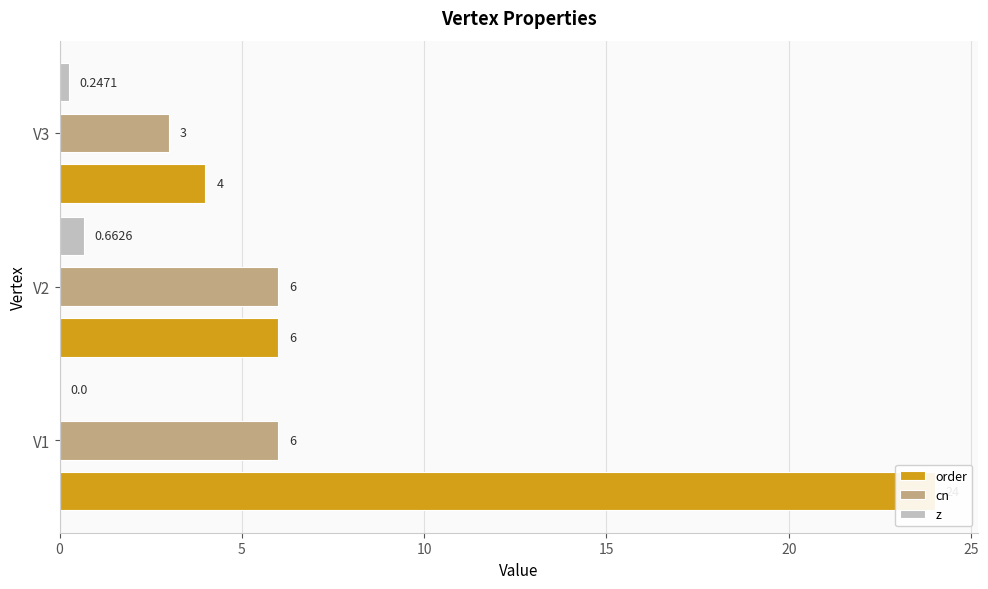

How many categories are shown in the chart?

3